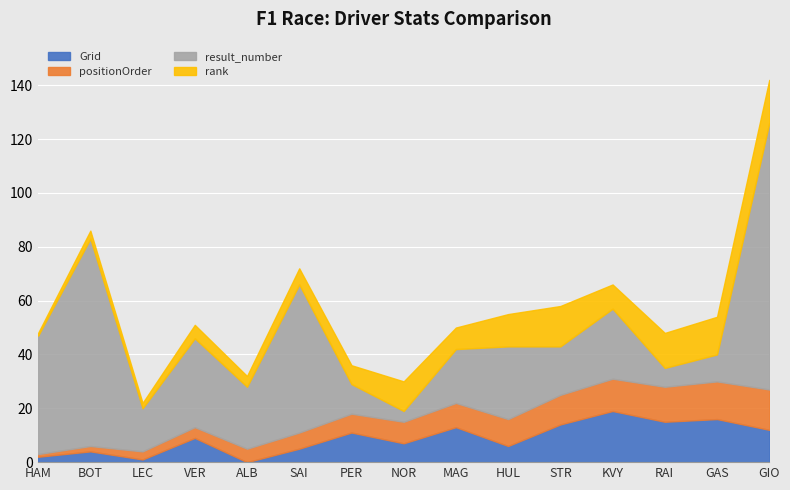

What is the average value of the rank series?

8